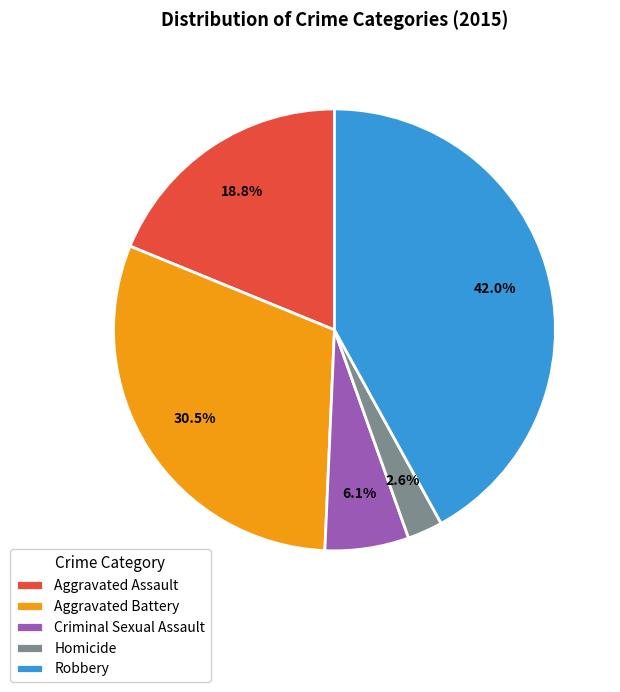

Count the number of slices in the pie.

5